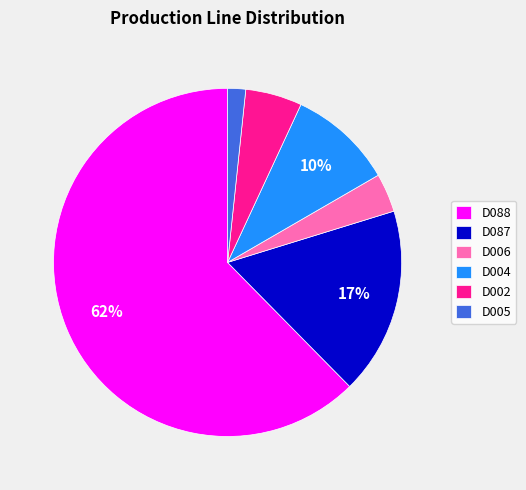

Is there a majority slice in this chart?

Yes